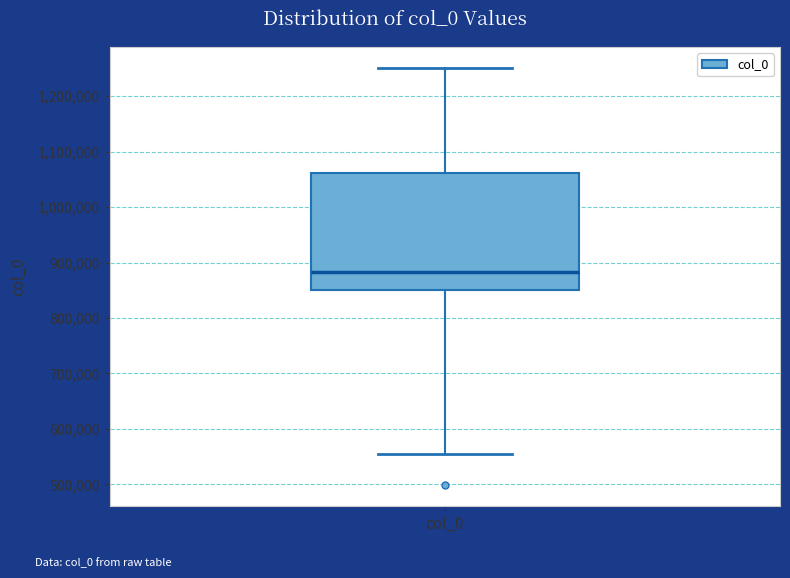

Read this box plot against the y-axis: the position of the median line, the range covered by the box, and the ends of both whiskers. The values are not printed on the chart, so give them approximately, as read against the axis.

median 880000, box 850000 to 1060000, whiskers 550000 to 1250000